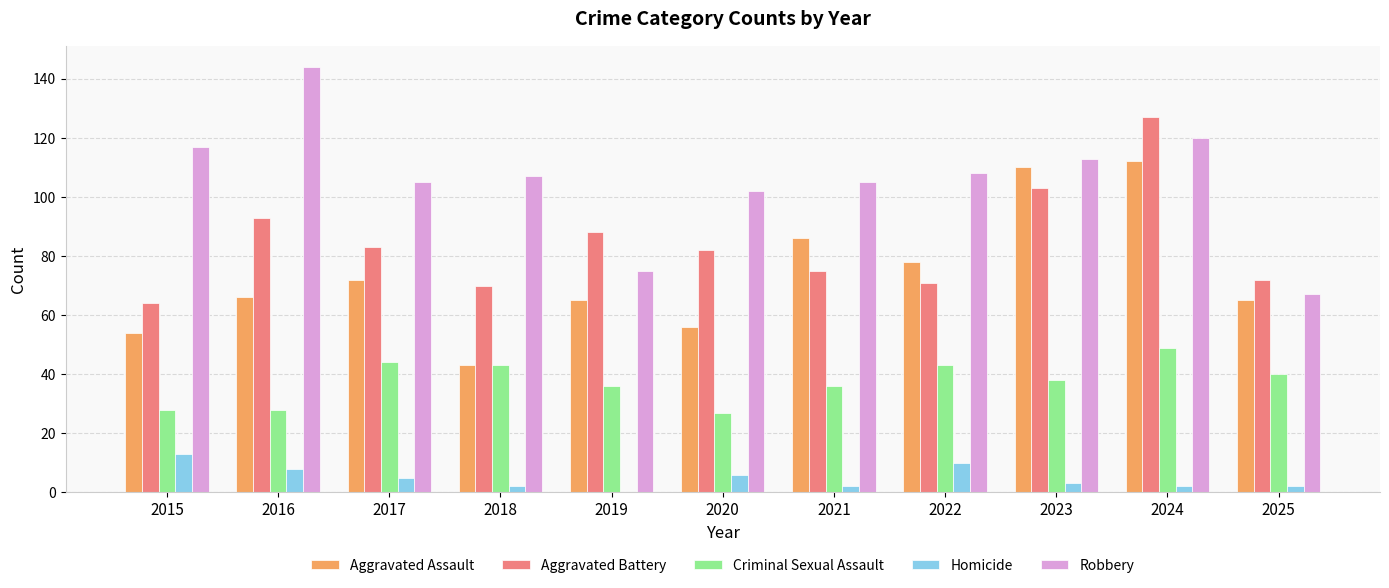

What are all the series names shown in the legend?

Aggravated Assault, Aggravated Battery, Criminal Sexual Assault, Homicide, Robbery